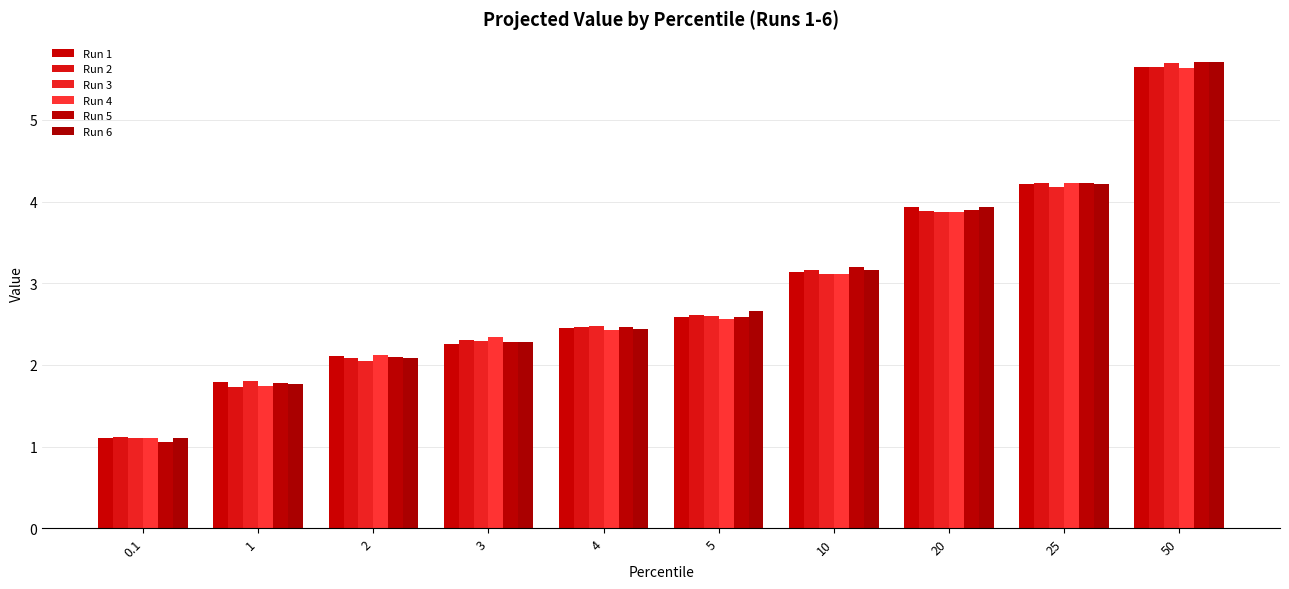

The value of Run 5 at 50 is 5.7. True or false?

True